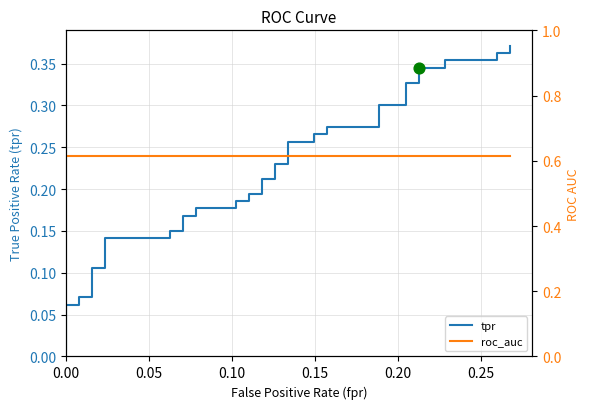

Is the value of roc_auc at 22 greater than the value of tpr at 29?

Yes